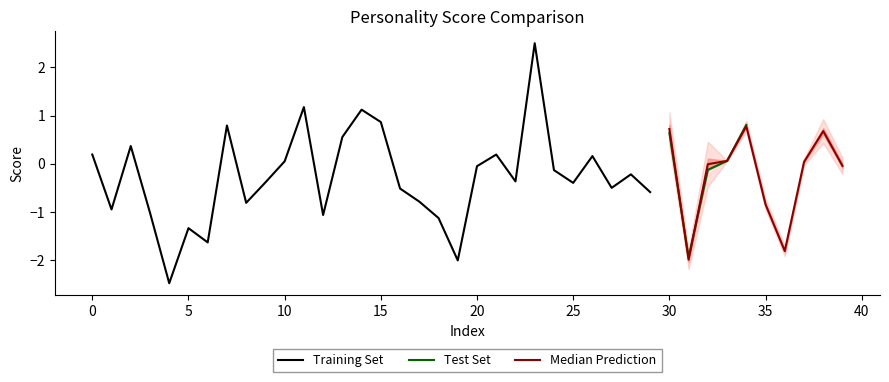

What is the value of the plunger_male point at the 7th from the left?

-1.6